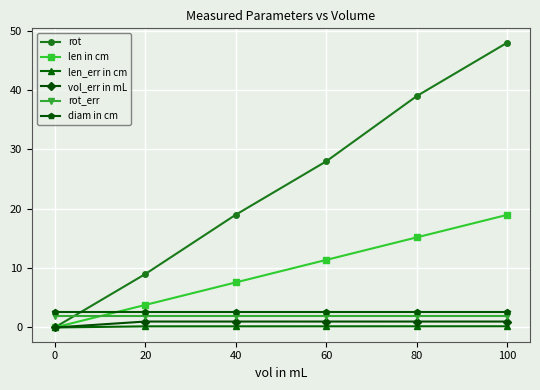

True or false: diam in cm has more than 2 points higher than both neighbors.

False